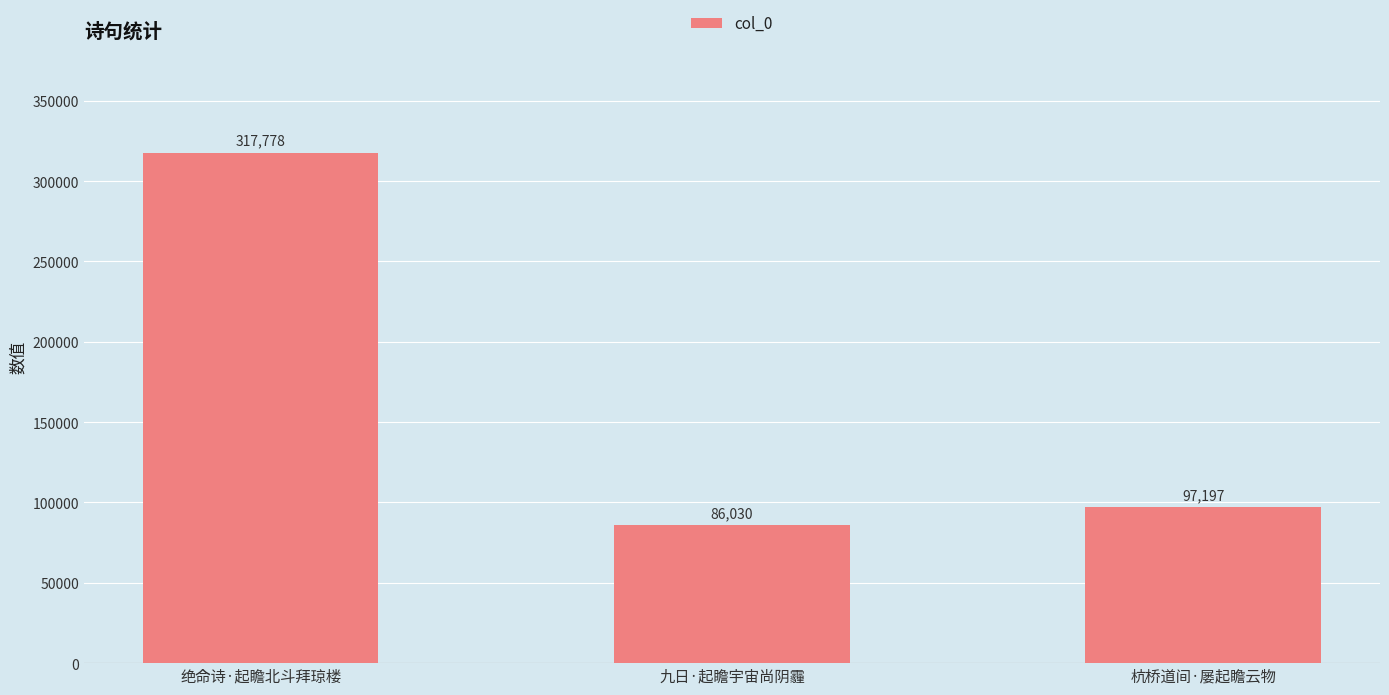

What is the label of the 3rd bar from the right?

绝命诗·起瞻北斗拜琼楼